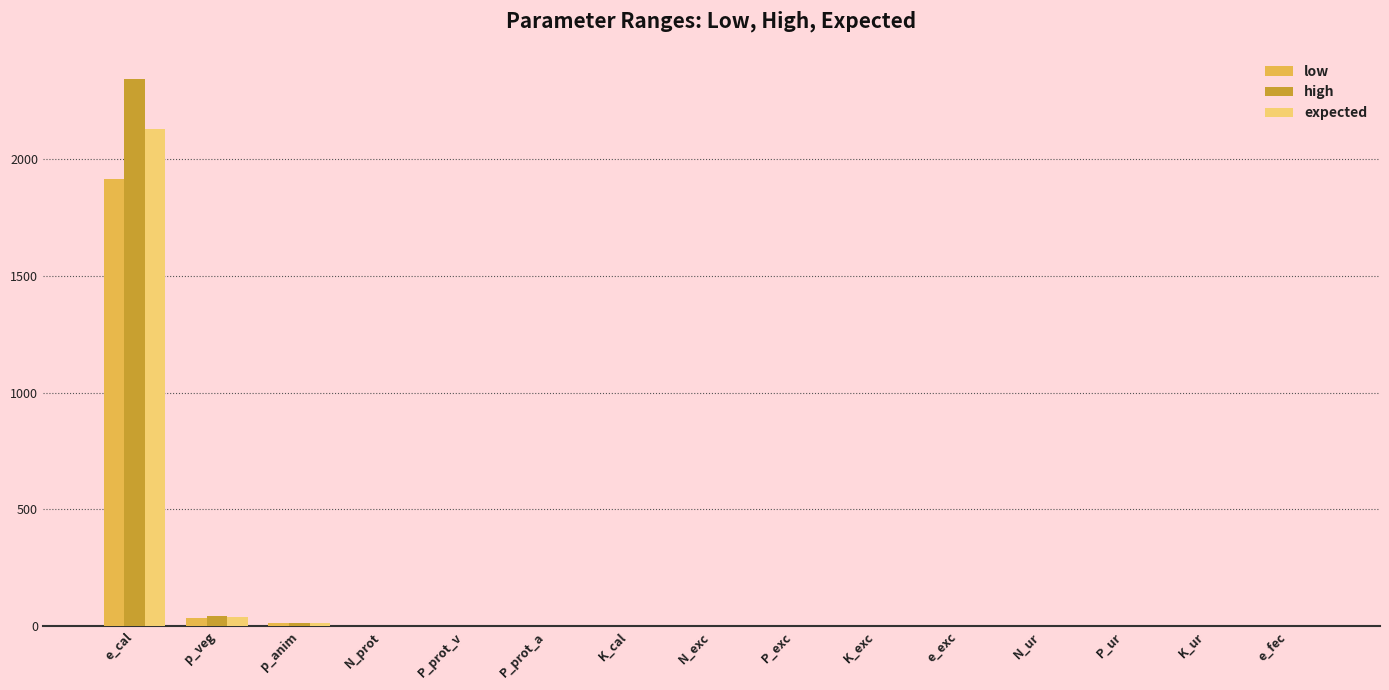

How many groups of bars are there?

15